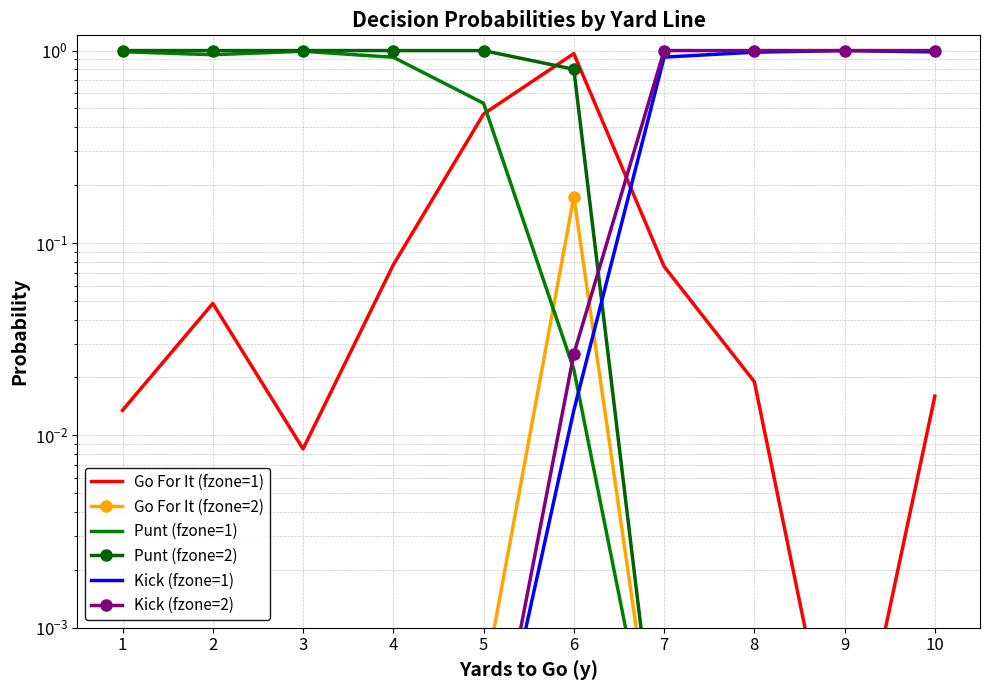

At which category is the sum across all series the highest?

9